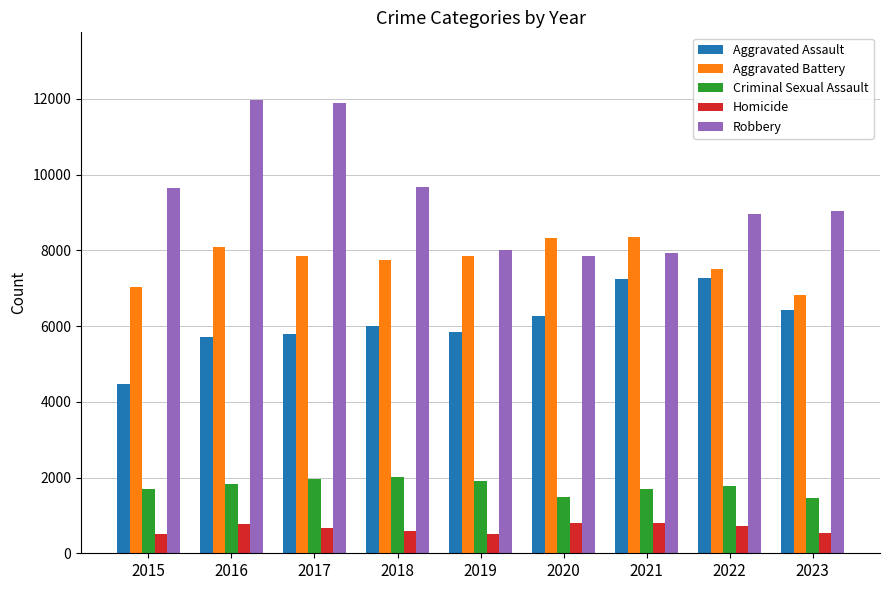

Rank the series by their maximum value, from highest to lowest.

Robbery, Aggravated Battery, Aggravated Assault, Criminal Sexual Assault, Homicide